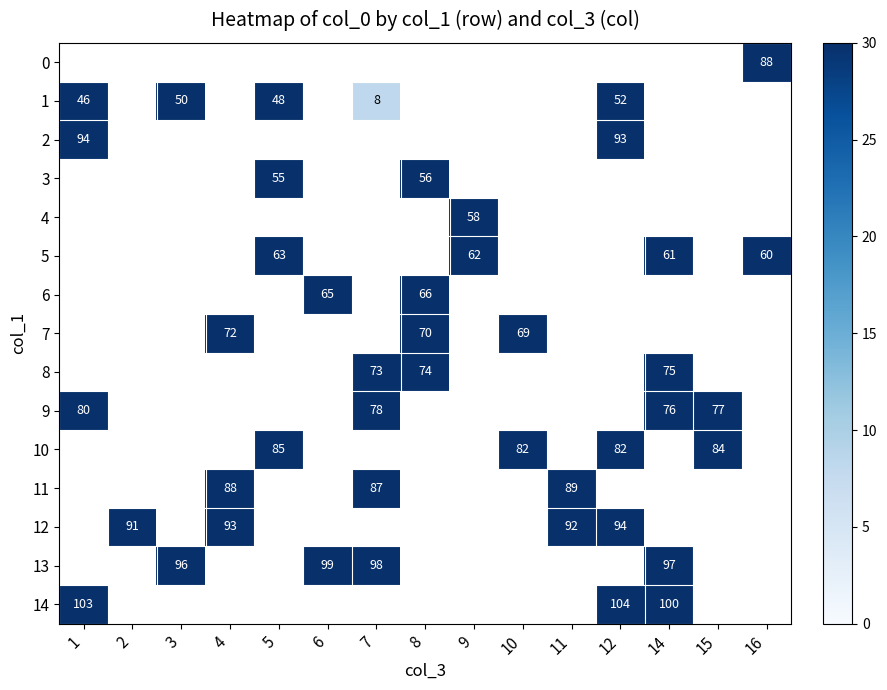

How many distinct data groups are displayed?

15